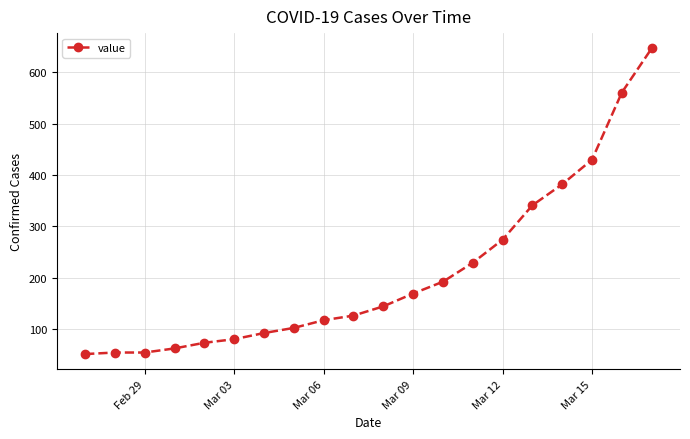

What is the smallest value displayed?

51